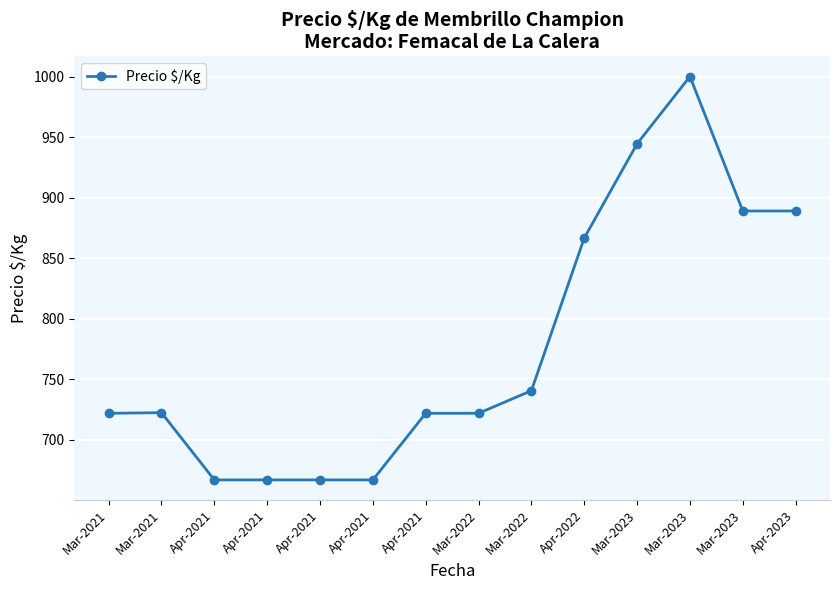

How many lines are shown in the chart?

1